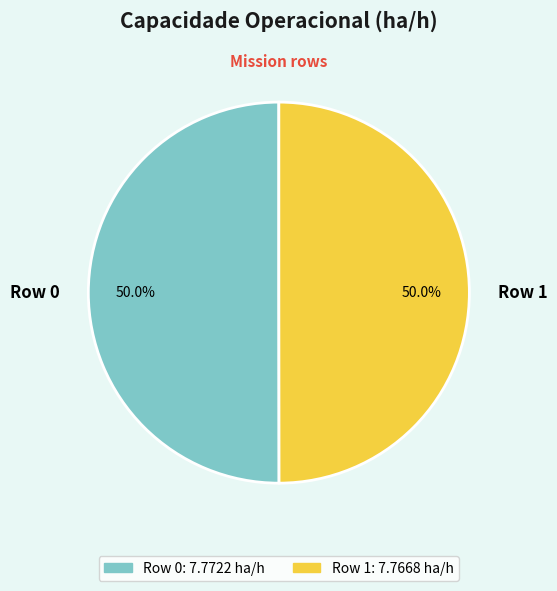

Count the number of slices in the pie.

2